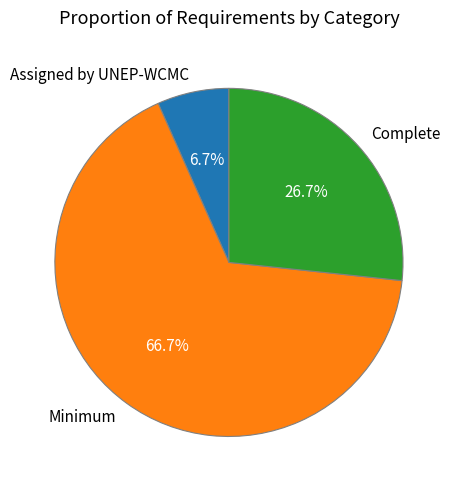

Rank the categories by value from highest to lowest.

Minimum, Complete, Assigned by UNEP-WCMC